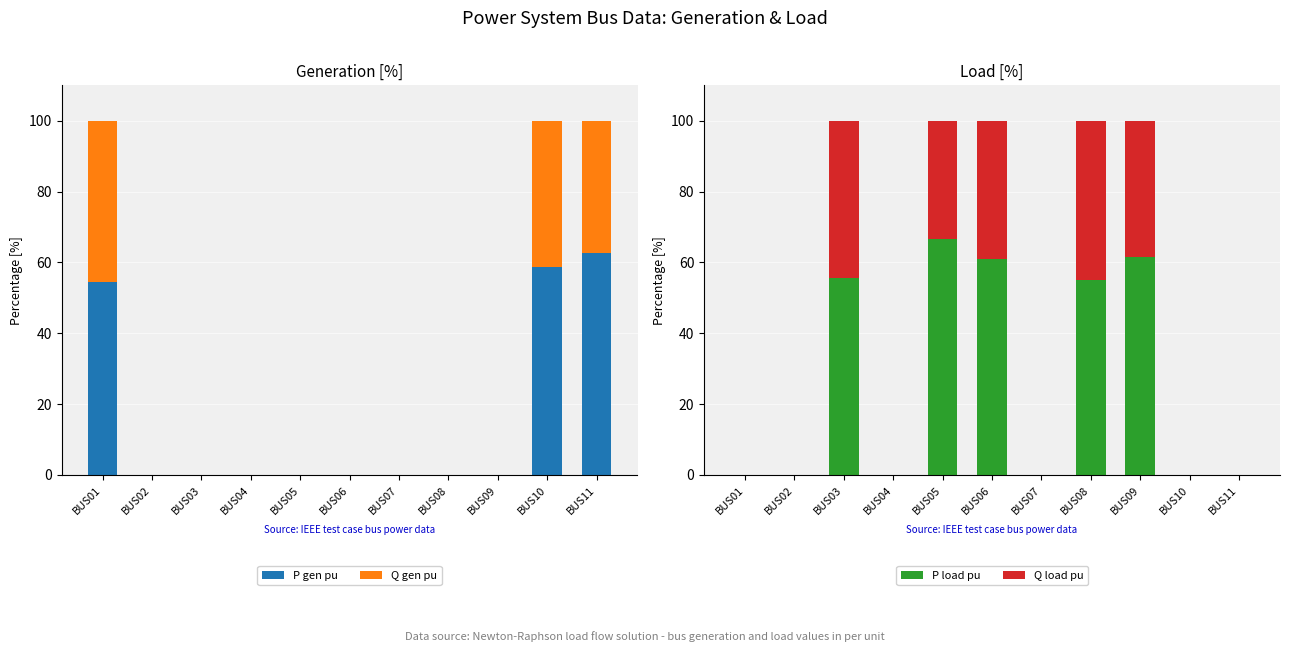

What are all the series names shown in the legend?

P gen pu, Q gen pu, P load pu, Q load pu